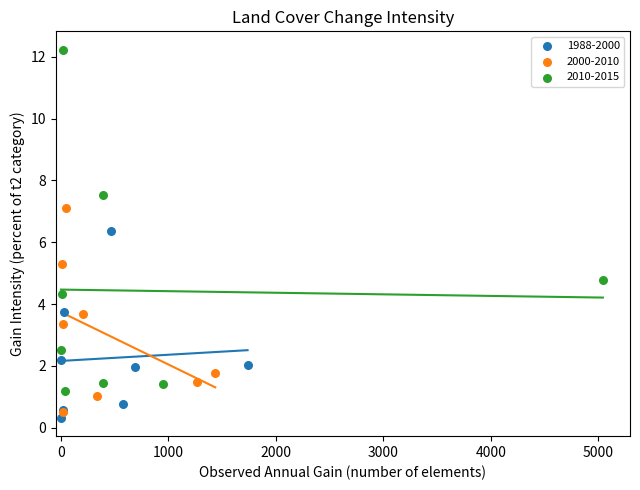

What are all the series names shown in the legend?

1988-2000, 2000-2010, 2010-2015